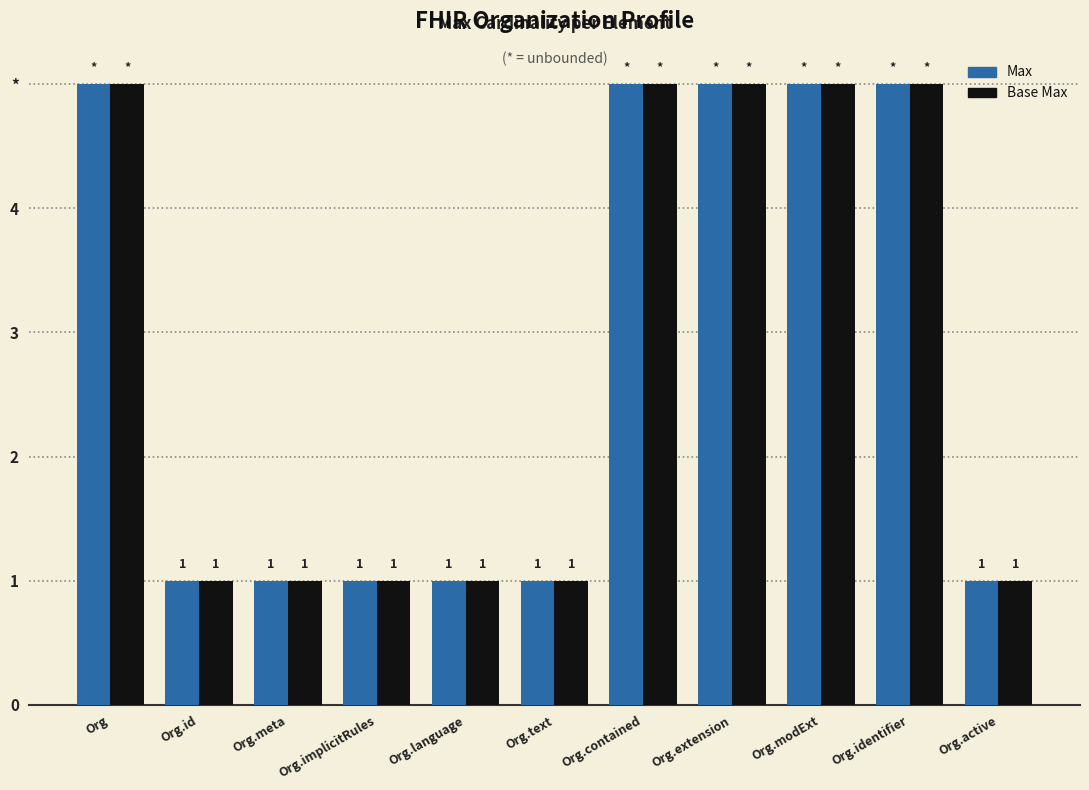

Is the value of Max at Org.text greater than the value of Base Max at Org.contained?

No